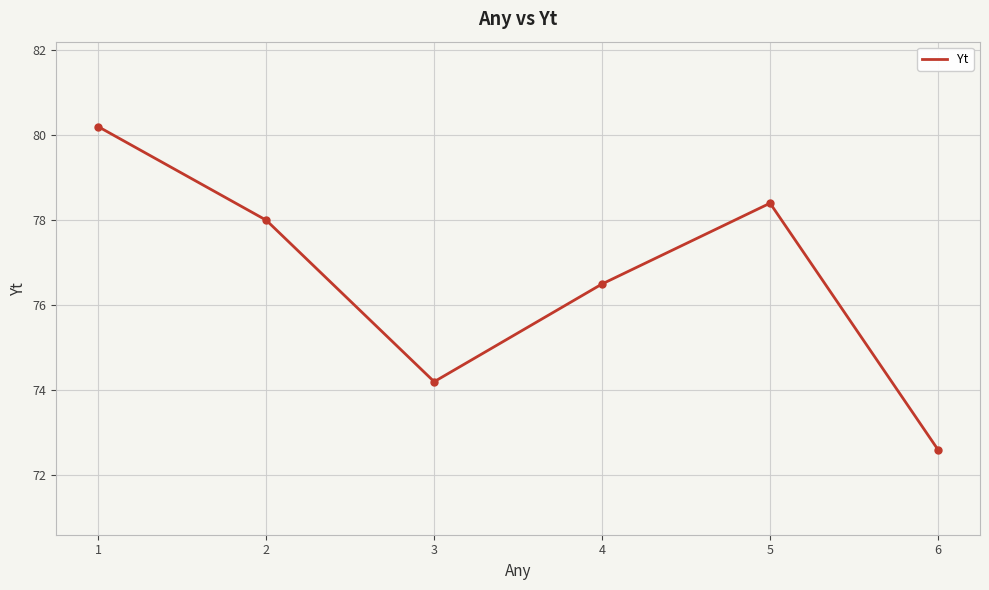

What value does the data have at 6?

72.6